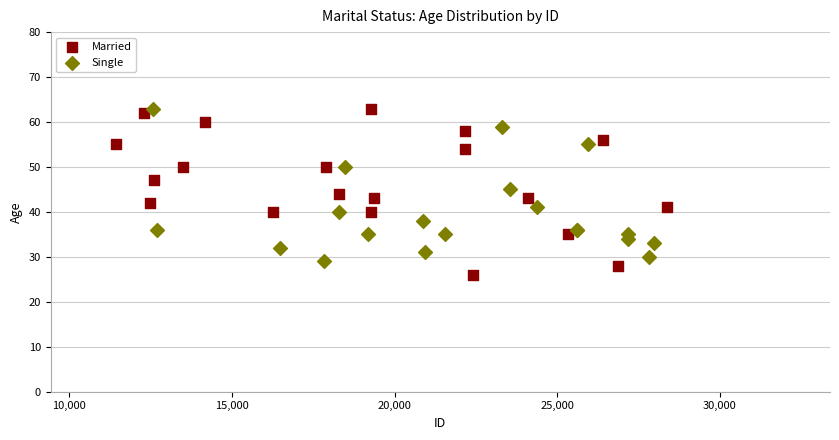

Which series reaches the minimum Y coordinate?

Married